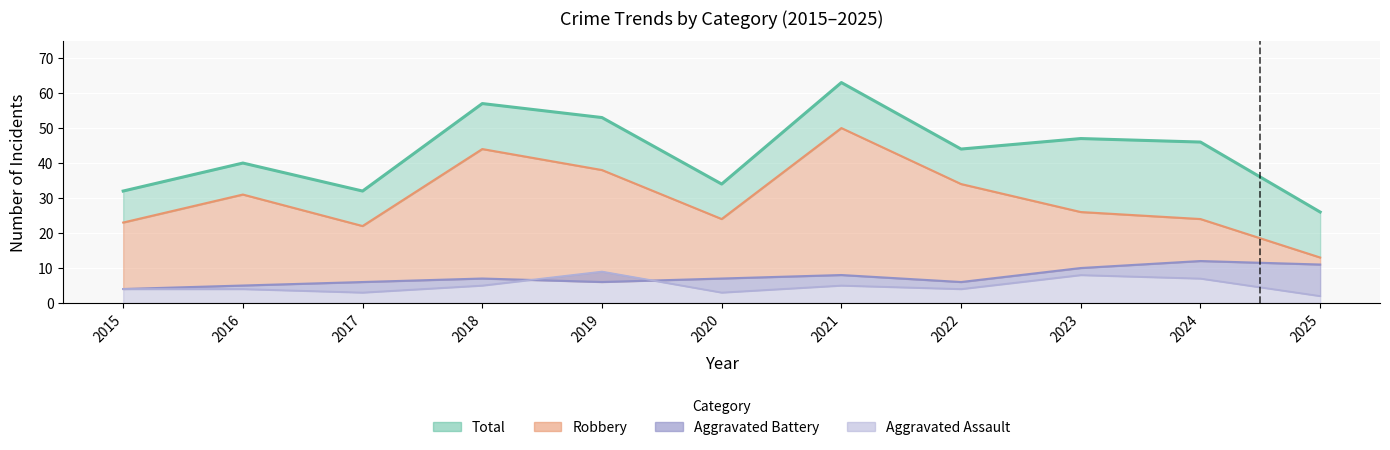

Which series has the largest range (max minus min)?

Robbery